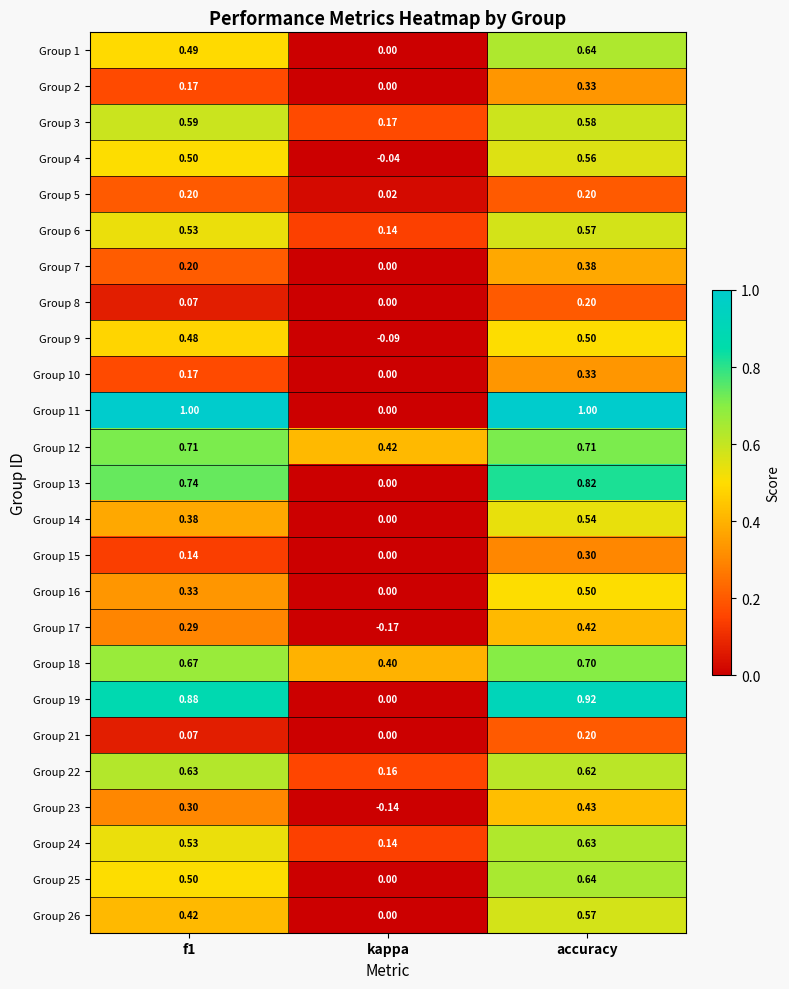

At which label is Group 8 closest to 0?

kappa